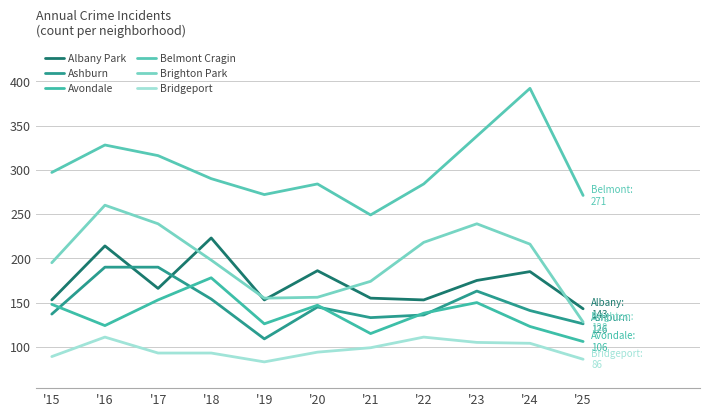

Where is the first local maximum for Belmont Cragin?

'16